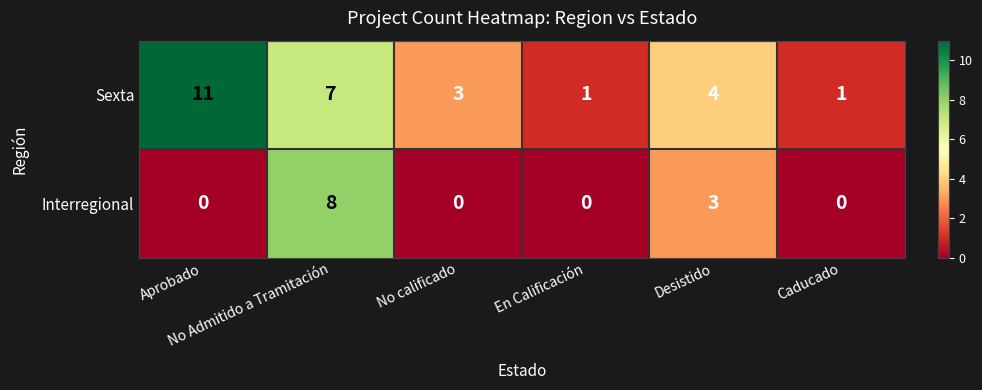

List the series in order of their peak value, lowest first.

Interregional, Sexta